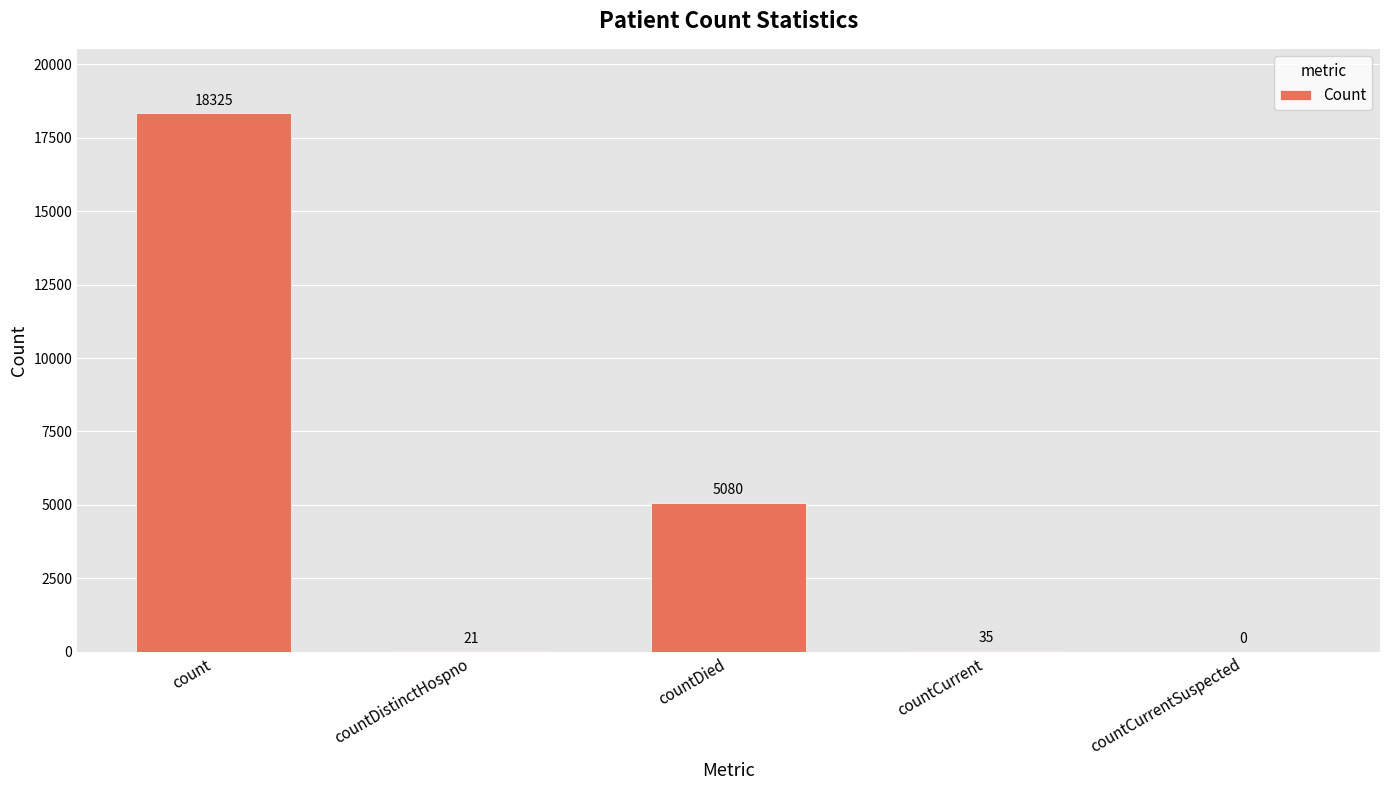

Which label corresponds to the largest value in the chart?

count